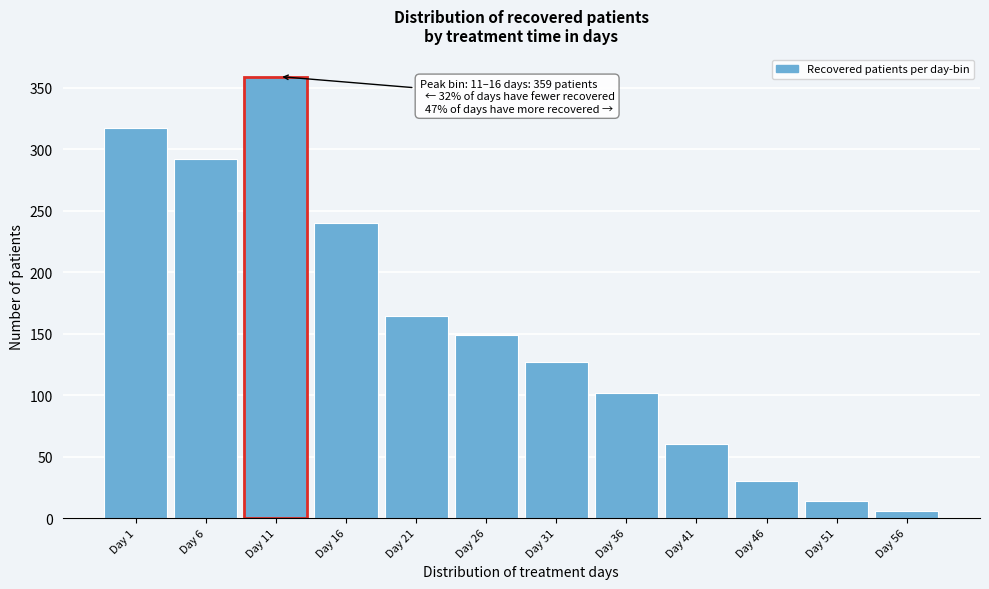

Reading left to right, what are all the values shown in this chart?

Day 1=317	Day 6=292	Day 11=359	Day 16=240	Day 21=164	Day 26=149	Day 31=127	Day 36=102	Day 41=60	Day 46=30	Day 51=14	Day 56=6